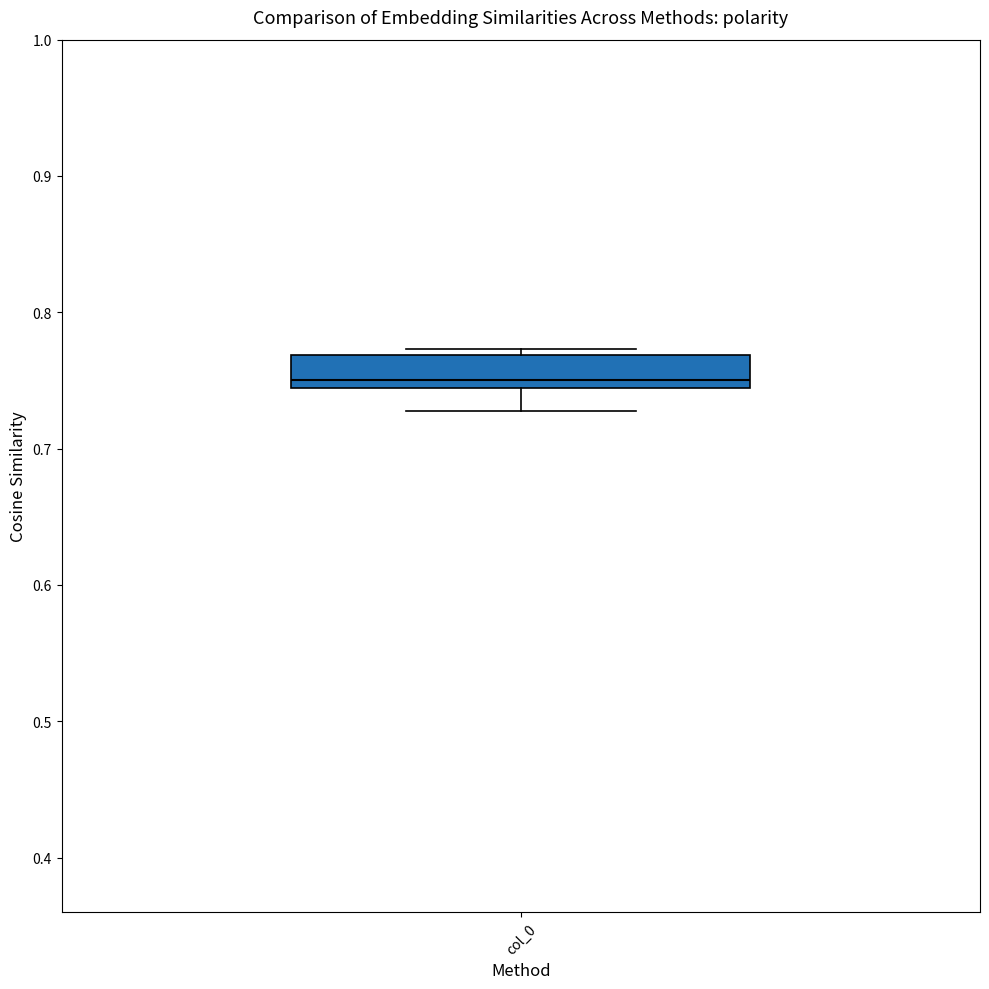

Transcribe this box plot: give where the median line is, the range the box spans, and where the two whiskers end, as read against the y-axis. The values are not printed on the chart, so give them approximately, as read against the axis.

median 0.75, box 0.74 to 0.77, whiskers 0.73 to 0.77 (just above the box's upper edge)